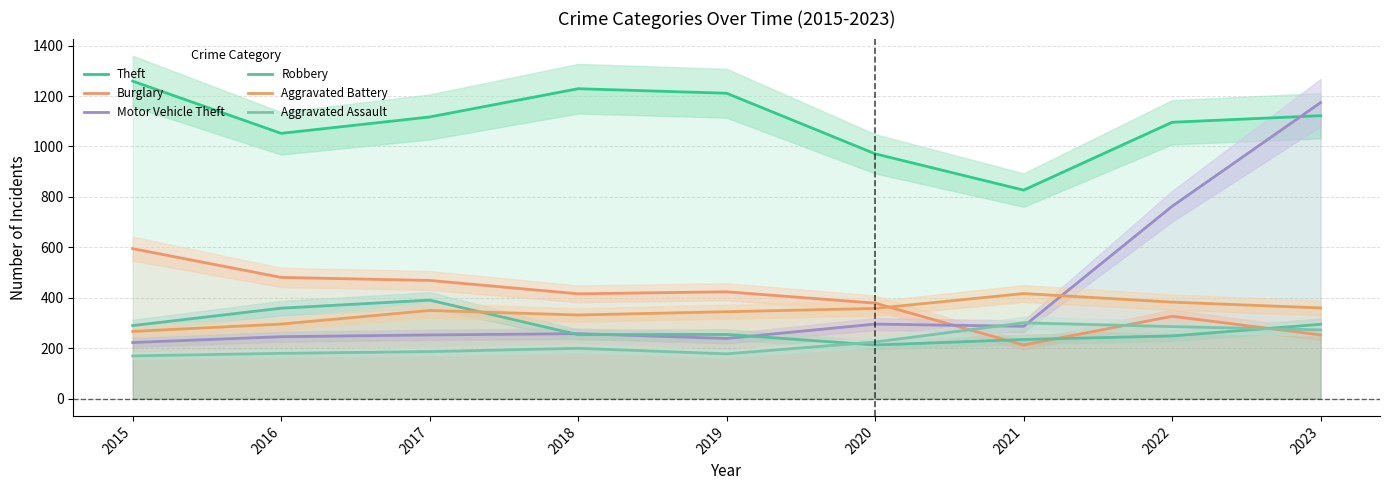

List the series in order of their peak value, lowest first.

Aggravated Assault, Robbery, Aggravated Battery, Burglary, Motor Vehicle Theft, Theft